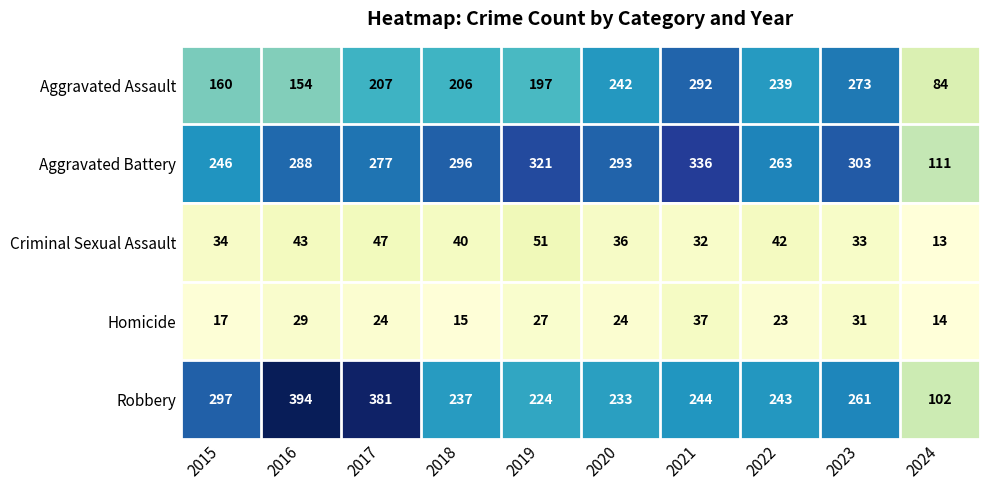

What value does the Homicide series have at 2019?

27